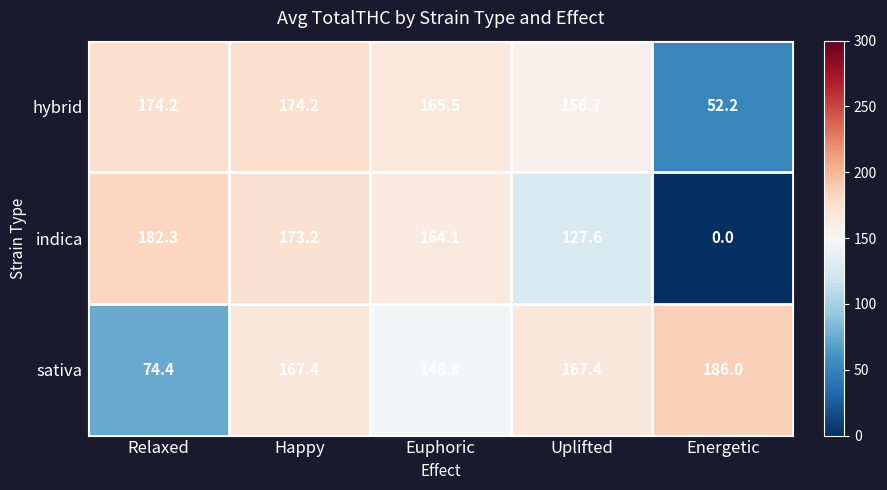

Rank the series by their average value, from highest to lowest.

sativa, hybrid, indica